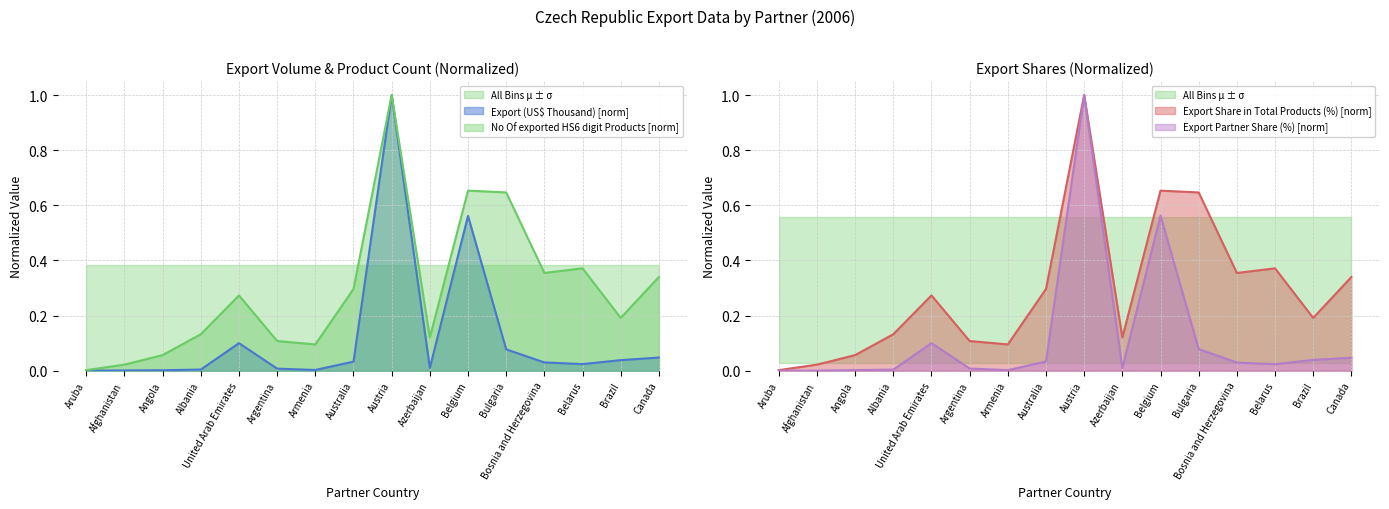

In Export Partner Share (%), how many points are lower than both neighbors (excluding endpoints)?

3